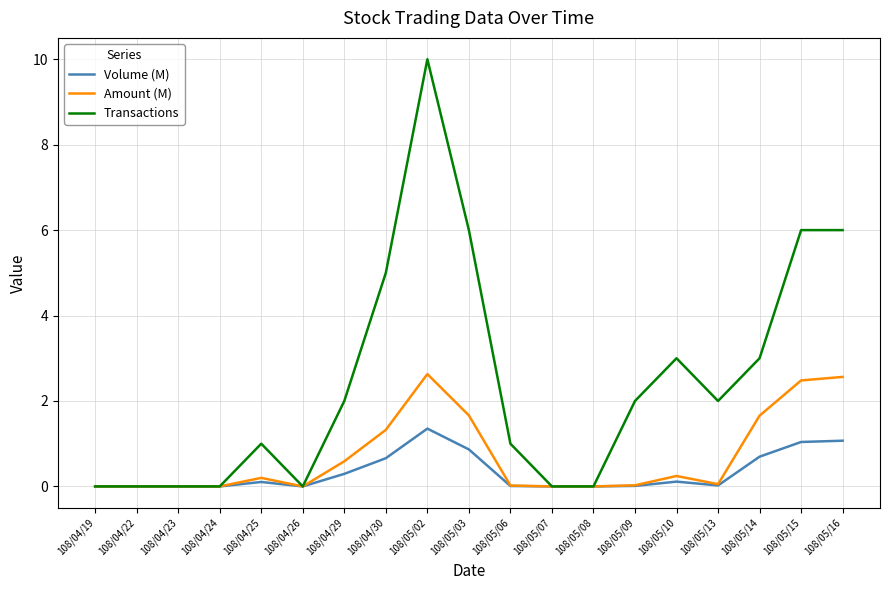

What is the average value of the Amount (M) series?

0.7